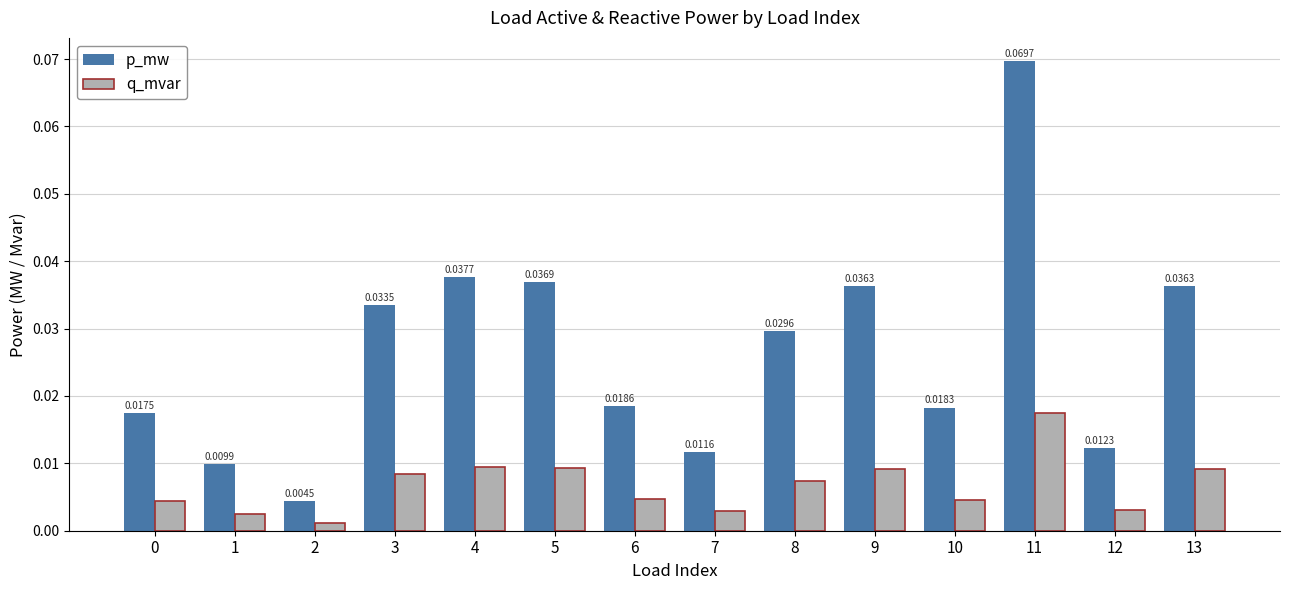

At which category is the sum across all series the highest?

11